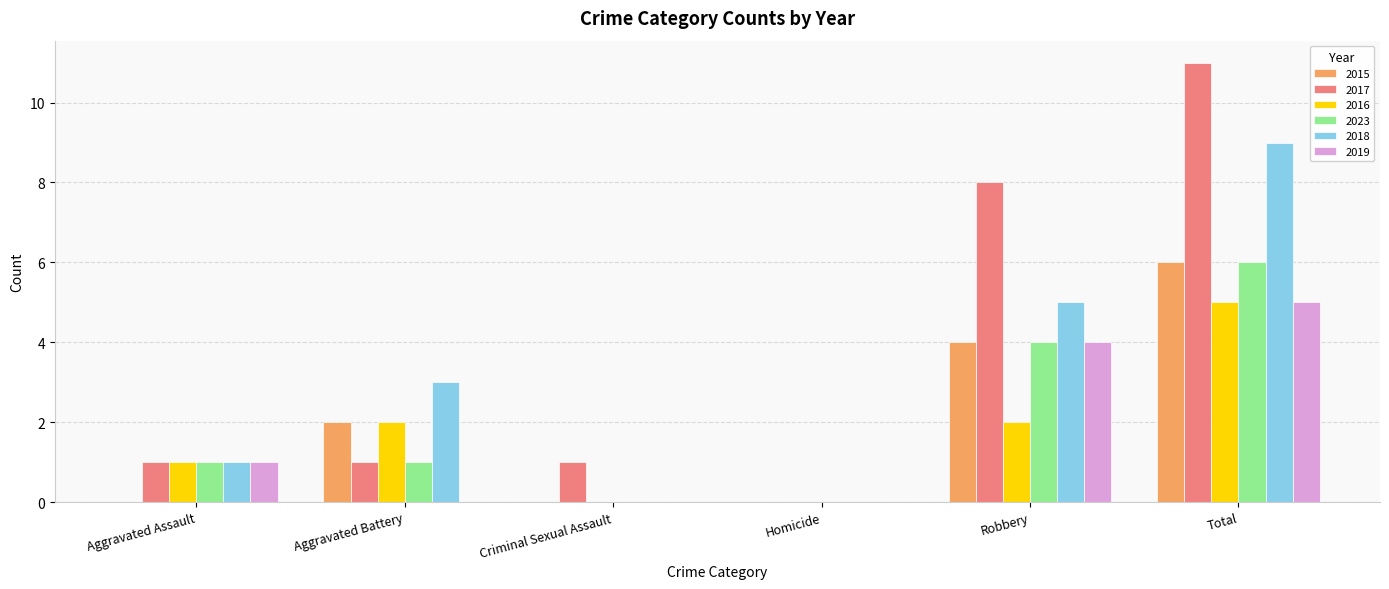

What value does the 2023 series have at Aggravated Battery?

1